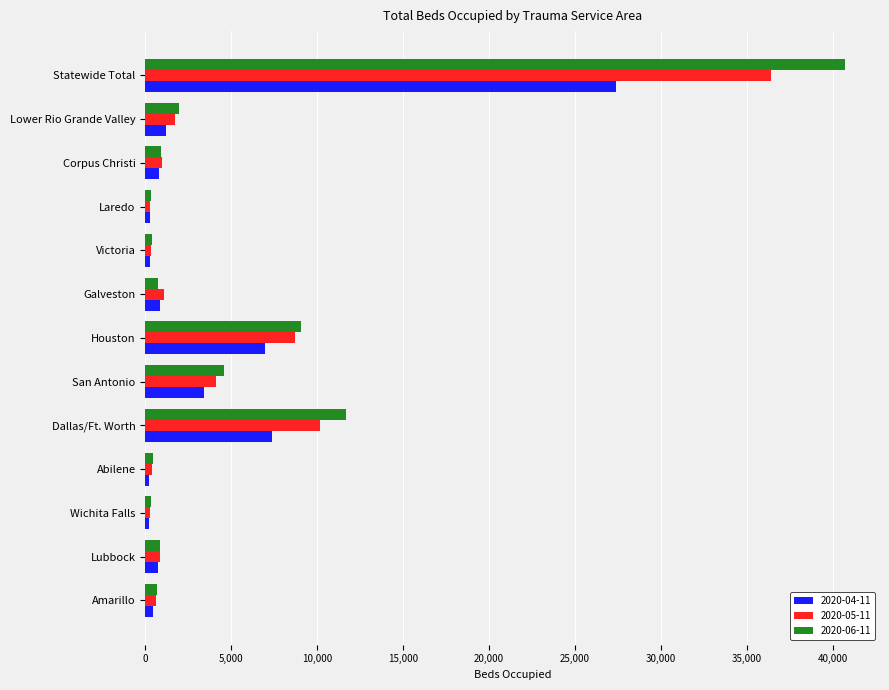

Which series has the largest total across all categories?

2020-06-11